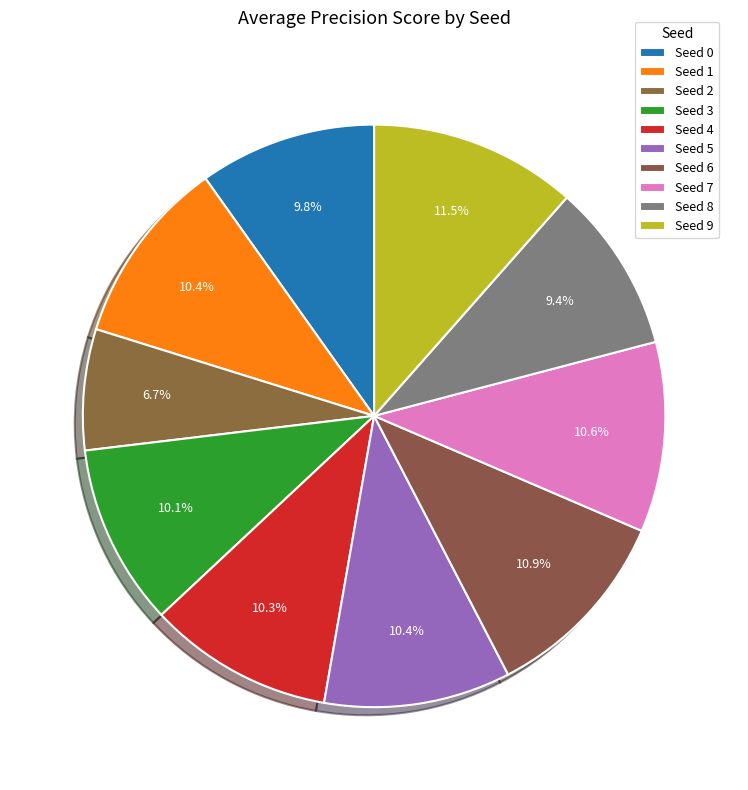

Does any single category account for the majority?

No